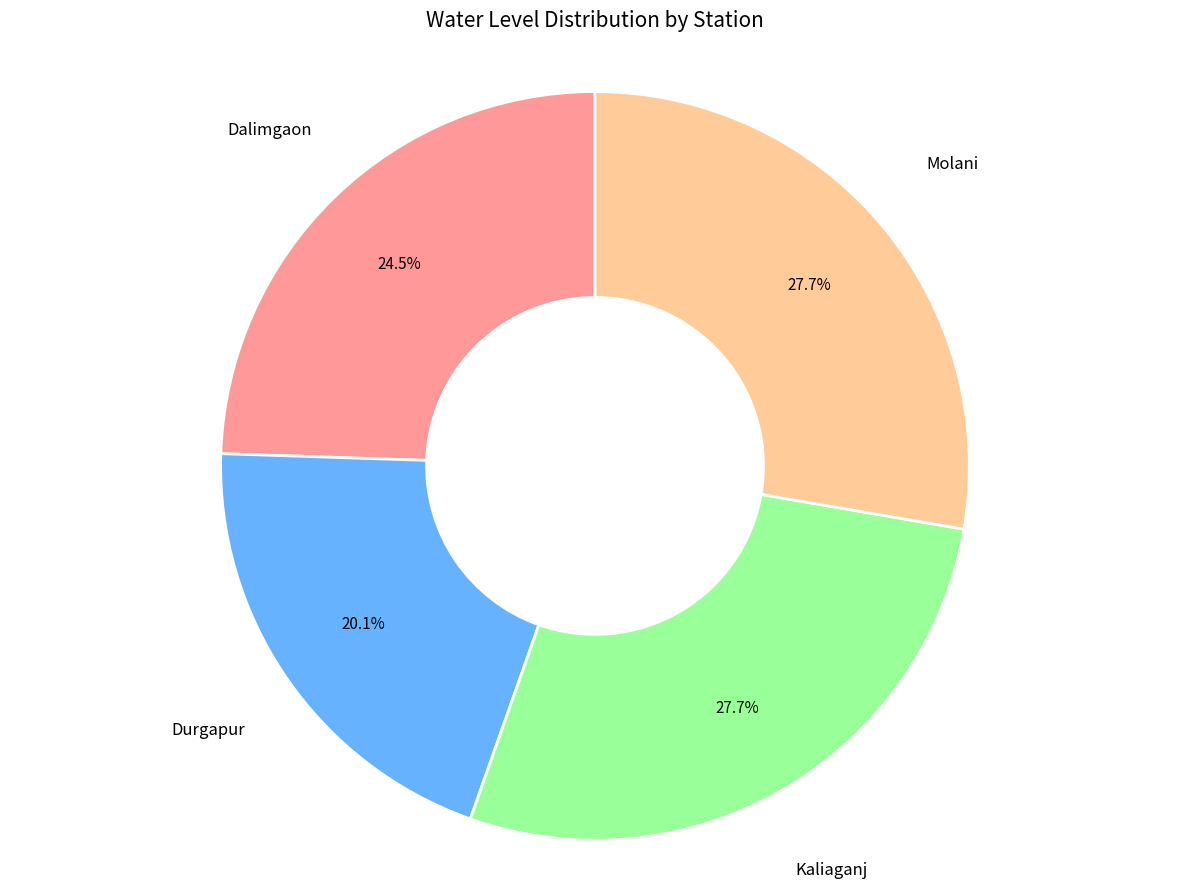

Does any single category account for the majority?

No